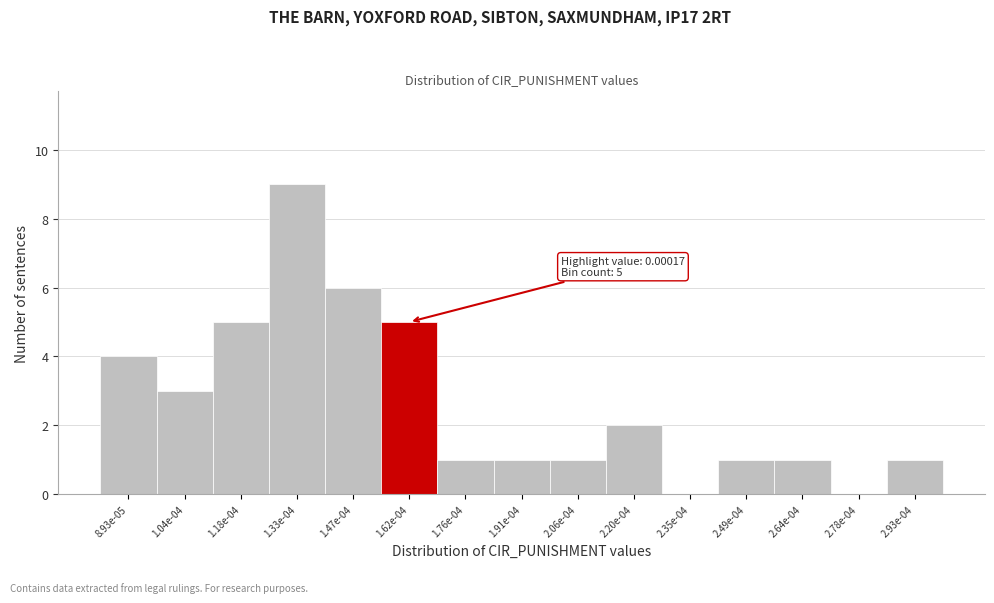

Reading left to right, transcribe all the data shown in this chart.

8.93e-05=4	1.04e-04=3	1.18e-04=5	1.33e-04=9	1.47e-04=6	1.62e-04=5	1.76e-04=1	1.91e-04=1	2.06e-04=1	2.20e-04=2	2.35e-04=0	2.49e-04=1	2.64e-04=1	2.78e-04=0	2.93e-04=1